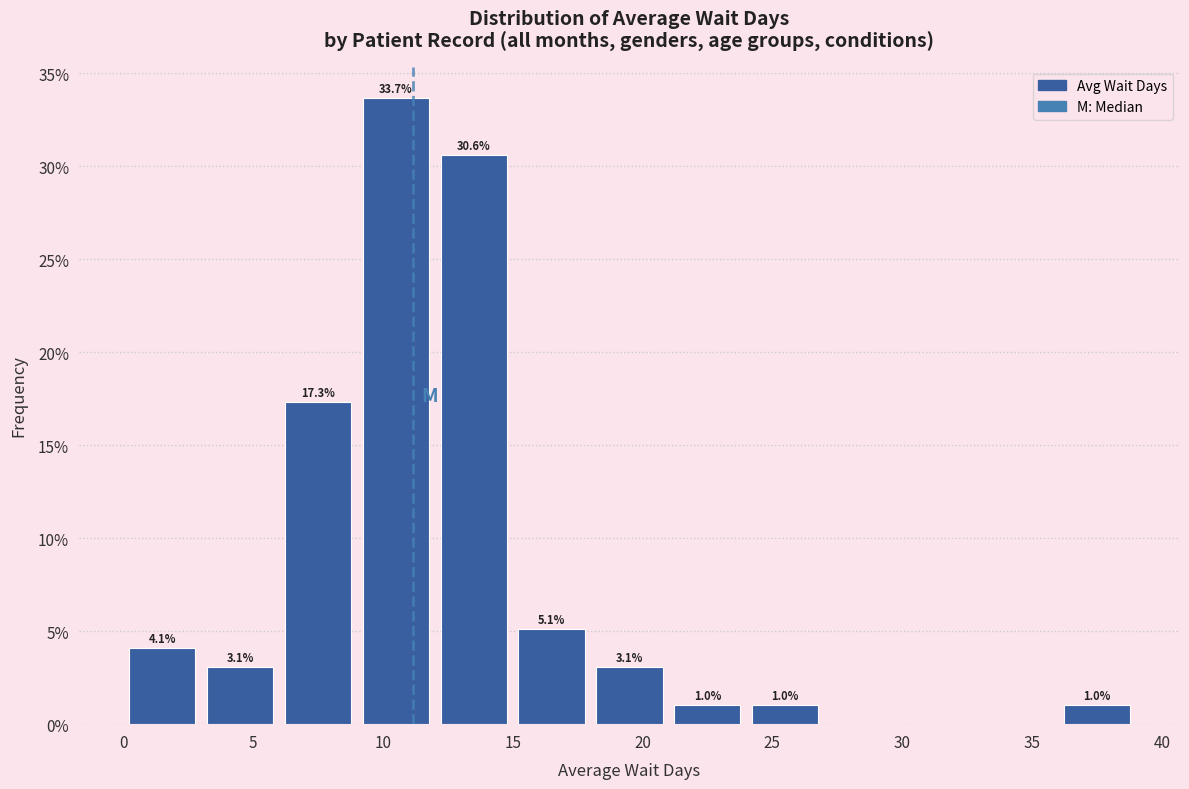

Over which range of the x-axis is the bar tallest?

9 to 12